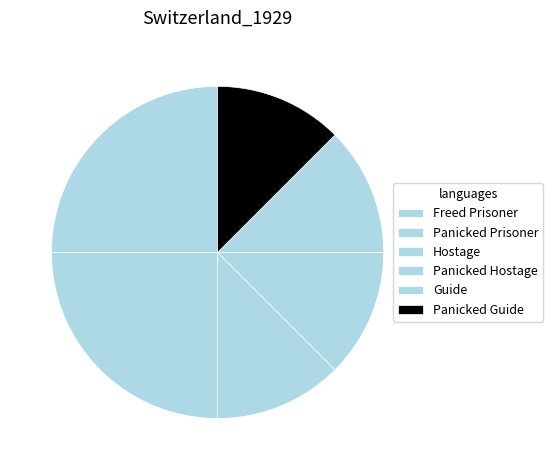

Which category has the smallest portion of the pie?

Hostage